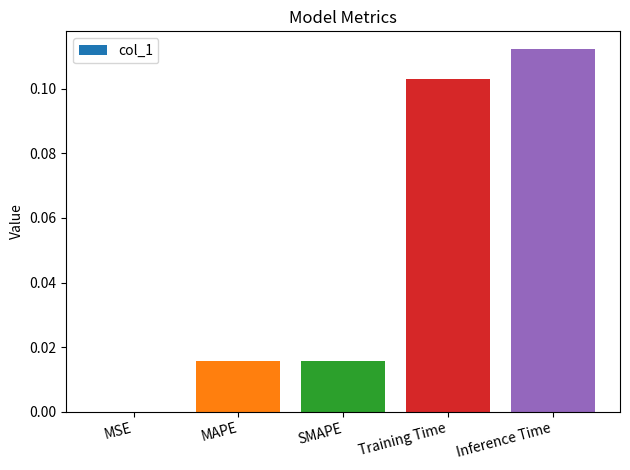

The value at Training Time is 0.2. True or false?

False